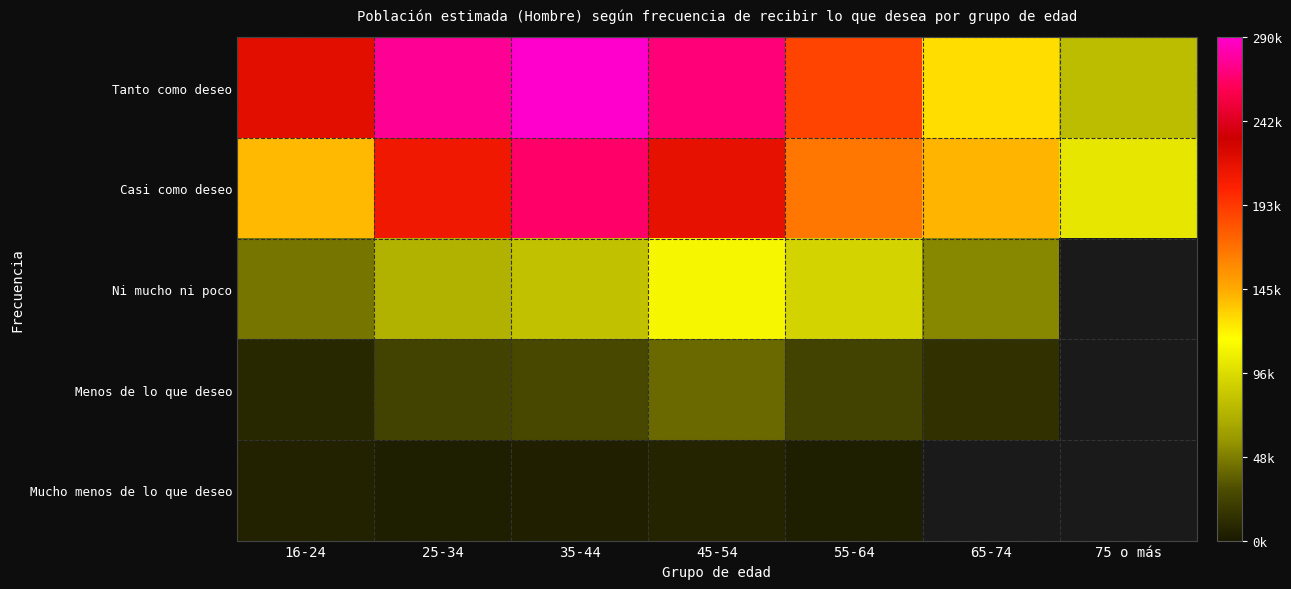

How many series are shown in this chart?

5